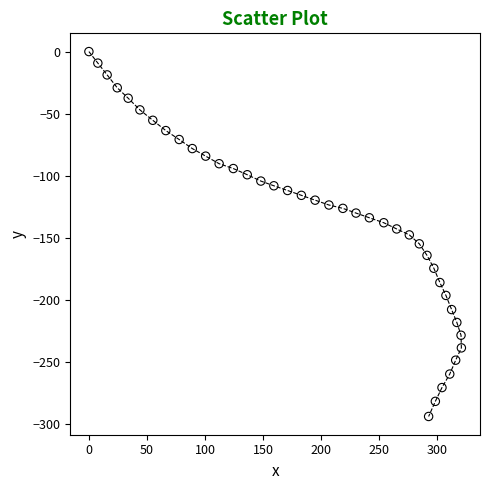

What is the range of Y values (max minus min)?

294.2